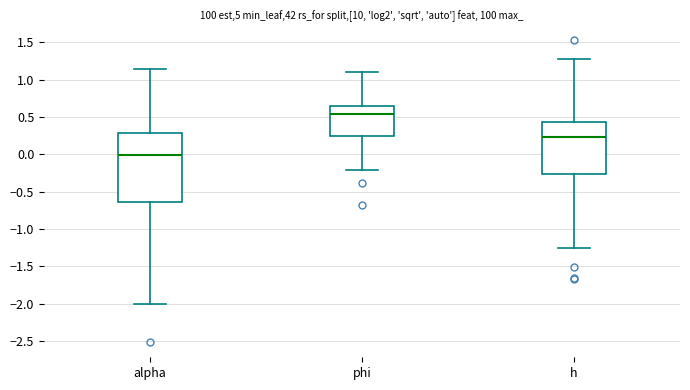

Where does the median line of the box for phi sit on the y-axis? The values are not printed on the chart, so give them approximately, as read against the axis.

0.55